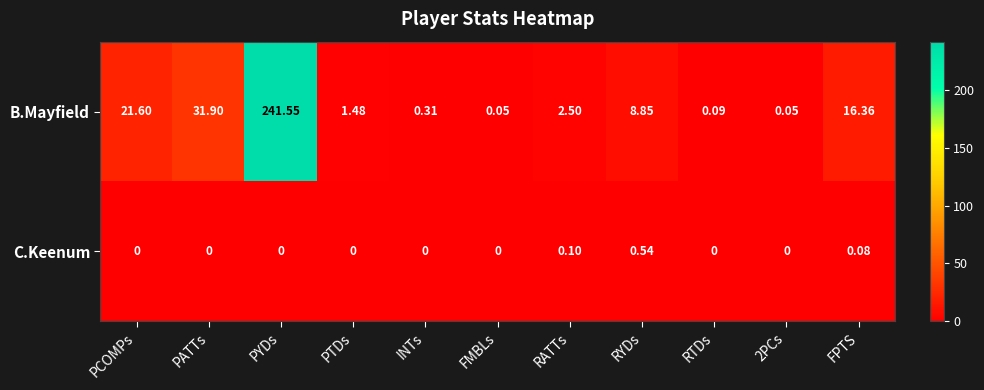

At which label does C.Keenum reach its peak?

RYDs